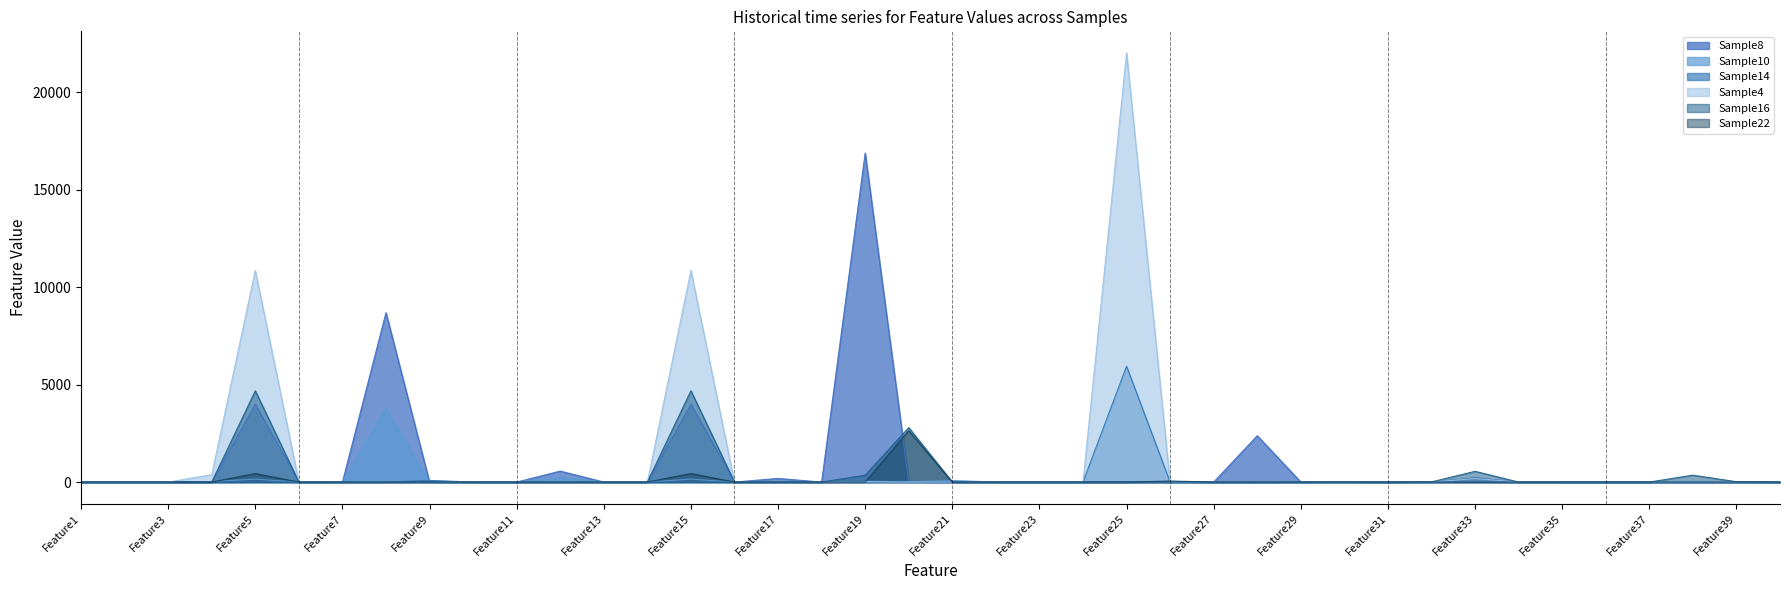

Reading left to right, extract all data points from this chart.

Sample8: Feature1=0	Feature2=0	Feature3=0	Feature4=0	Feature5=3994	Feature6=0	Feature7=0	Feature8=8685	Feature9=0	Feature10=0	Feature11=0	Feature12=563	Feature13=0	Feature14=0	Feature15=3994	Feature16=0	Feature17=187	Feature18=0	Feature19=16874	Feature20=0	Feature21=0	Feature22=0	Feature23=0	Feature24=0	Feature25=0	Feature26=0	Feature27=0	Feature28=2377	Feature29=3	Feature30=12	Feature31=0	Feature32=26	Feature33=14	Feature34=0	Feature35=0	Feature36=0	Feature37=0	Feature38=0	Feature39=0	Feature40=0
Sample10: Feature1=0	Feature2=0	Feature3=0	Feature4=24	Feature5=150	Feature6=0	Feature7=0	Feature8=3774	Feature9=2	Feature10=0	Feature11=0	Feature12=239	Feature13=0	Feature14=3	Feature15=150	Feature16=0	Feature17=0	Feature18=0	Feature19=3	Feature20=7	Feature21=83	Feature22=0	Feature23=0	Feature24=0	Feature25=0	Feature26=22	Feature27=0	Feature28=0	Feature29=0	Feature30=0	Feature31=0	Feature32=0	Feature33=26	Feature34=3	Feature35=0	Feature36=0	Feature37=0	Feature38=0	Feature39=0	Feature40=0
Sample14: Feature1=0	Feature2=0	Feature3=0	Feature4=0	Feature5=13	Feature6=0	Feature7=0	Feature8=0	Feature9=86	Feature10=0	Feature11=0	Feature12=0	Feature13=0	Feature14=0	Feature15=13	Feature16=0	Feature17=14	Feature18=0	Feature19=63	Feature20=6	Feature21=0	Feature22=0	Feature23=0	Feature24=0	Feature25=5939	Feature26=0	Feature27=0	Feature28=0	Feature29=11	Feature30=0	Feature31=0	Feature32=0	Feature33=224	Feature34=0	Feature35=0	Feature36=0	Feature37=0	Feature38=0	Feature39=0	Feature40=0
Sample4: Feature1=0	Feature2=0	Feature3=0	Feature4=379	Feature5=10851	Feature6=16	Feature7=0	Feature8=0	Feature9=0	Feature10=0	Feature11=0	Feature12=0	Feature13=0	Feature14=0	Feature15=10851	Feature16=0	Feature17=0	Feature18=0	Feature19=19	Feature20=0	Feature21=0	Feature22=0	Feature23=0	Feature24=0	Feature25=22015	Feature26=0	Feature27=0	Feature28=6	Feature29=0	Feature30=0	Feature31=2	Feature32=0	Feature33=183	Feature34=0	Feature35=0	Feature36=0	Feature37=0	Feature38=0	Feature39=2	Feature40=0
Sample16: Feature1=0	Feature2=0	Feature3=0	Feature4=0	Feature5=4681	Feature6=0	Feature7=0	Feature8=0	Feature9=0	Feature10=0	Feature11=0	Feature12=0	Feature13=0	Feature14=0	Feature15=4681	Feature16=0	Feature17=0	Feature18=0	Feature19=353	Feature20=2796	Feature21=0	Feature22=0	Feature23=0	Feature24=0	Feature25=0	Feature26=0	Feature27=0	Feature28=0	Feature29=0	Feature30=8	Feature31=0	Feature32=8	Feature33=550	Feature34=0	Feature35=0	Feature36=0	Feature37=0	Feature38=353	Feature39=18	Feature40=1
Sample22: Feature1=0	Feature2=0	Feature3=0	Feature4=0	Feature5=436	Feature6=0	Feature7=0	Feature8=0	Feature9=6	Feature10=0	Feature11=0	Feature12=0	Feature13=0	Feature14=0	Feature15=436	Feature16=0	Feature17=0	Feature18=0	Feature19=1	Feature20=2635	Feature21=0	Feature22=0	Feature23=0	Feature24=0	Feature25=0	Feature26=52	Feature27=0	Feature28=0	Feature29=1	Feature30=0	Feature31=0	Feature32=4	Feature33=0	Feature34=0	Feature35=0	Feature36=0	Feature37=0	Feature38=0	Feature39=0	Feature40=0